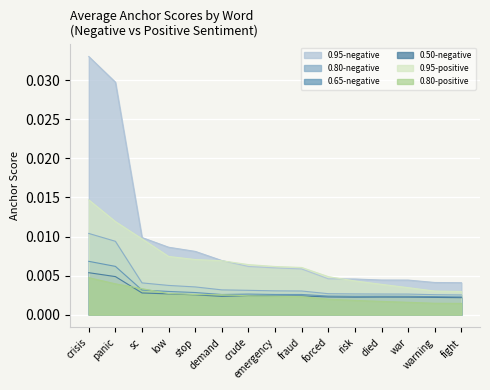

True or false: 0.95-negative has a value of 0.0 at demand.

True